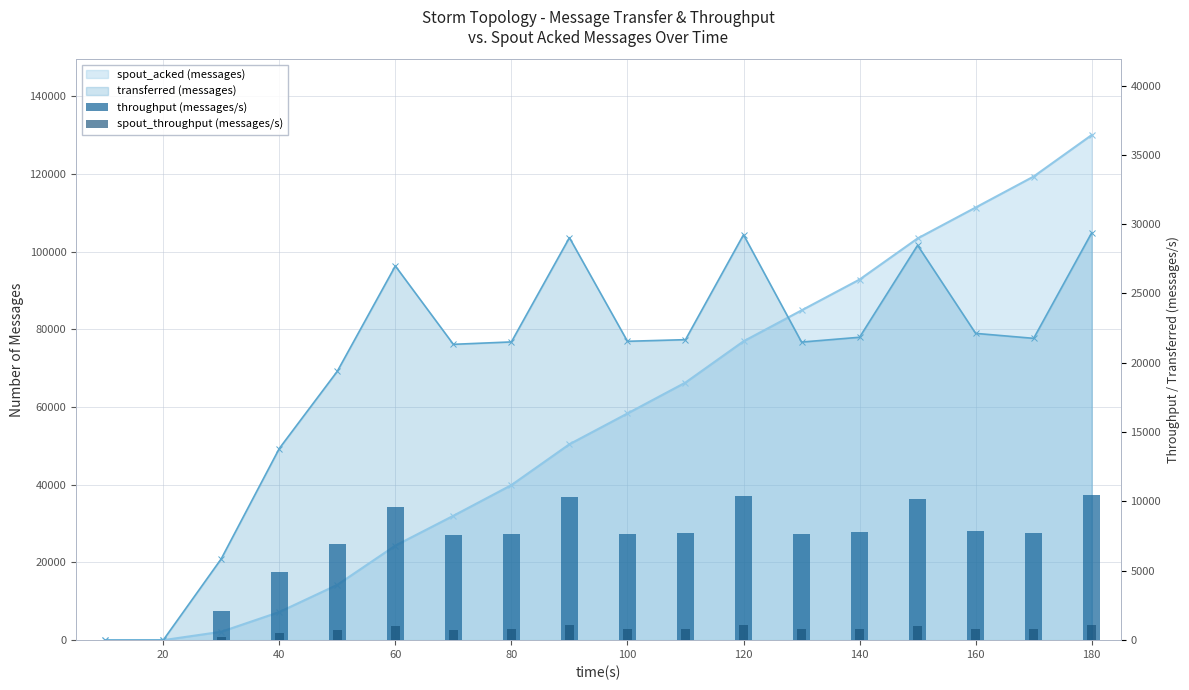

How many positive values does the throughput (messages/s) series have?

16